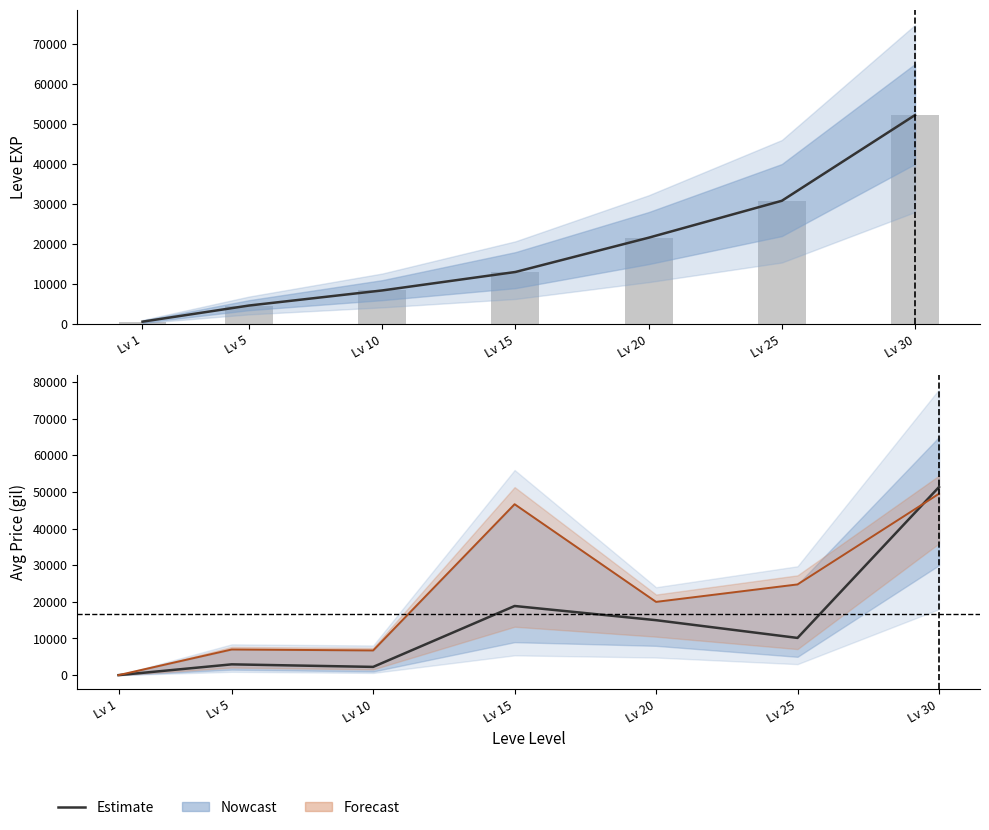

How many bars are there in total?

7